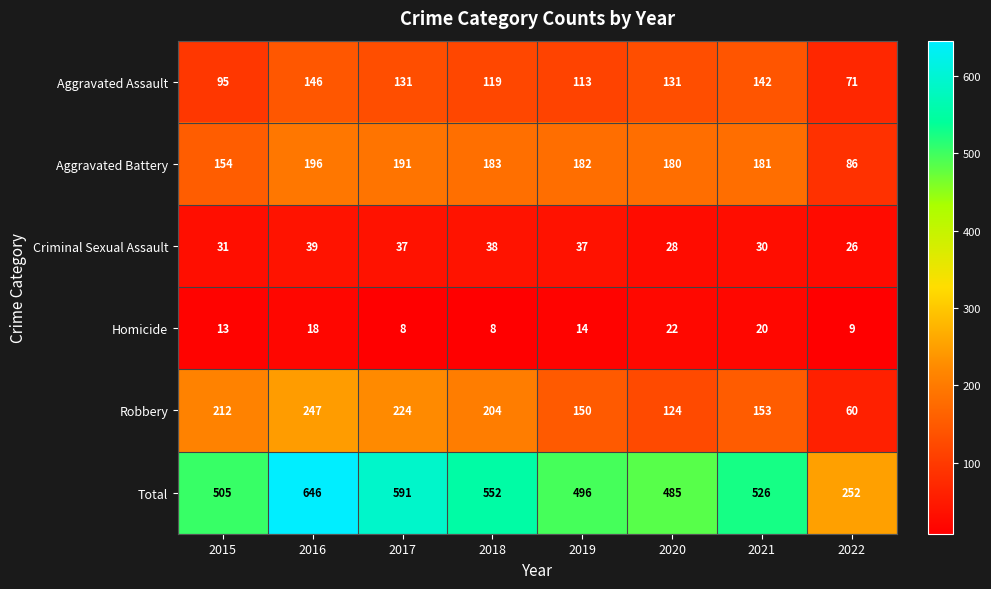

What is the greatest value displayed?

646